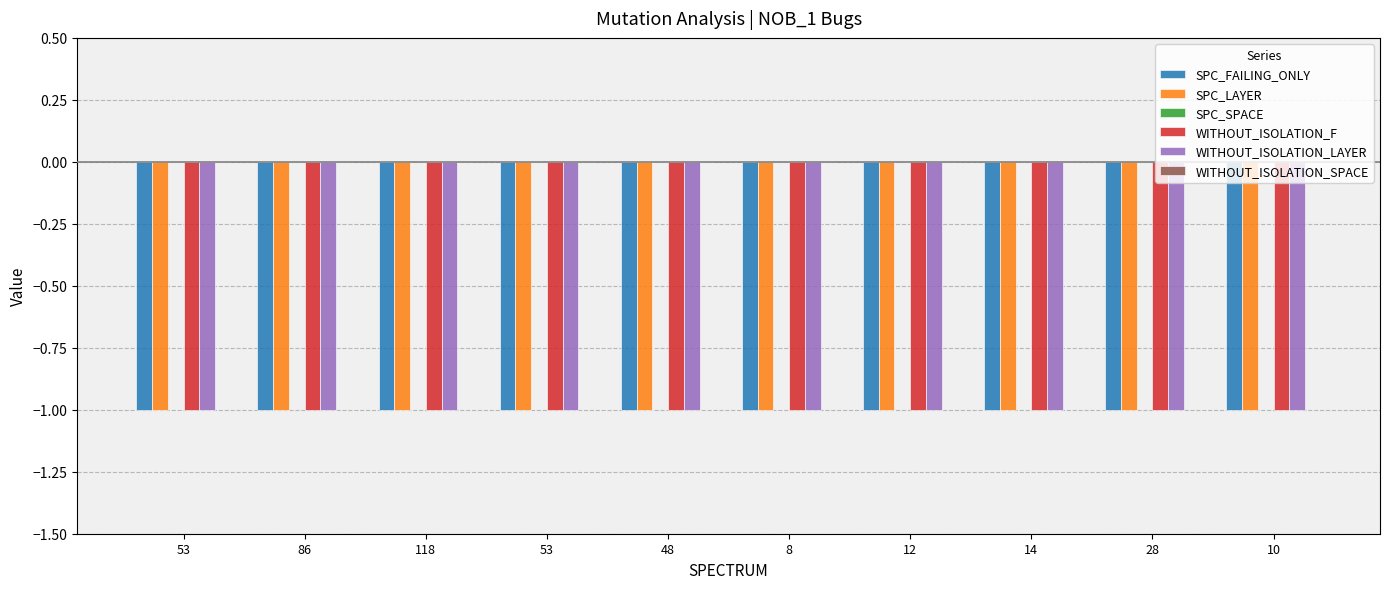

List the labels in order of SPC_SPACE value, smallest first.

53, 86, 118, 53, 48, 8, 12, 14, 28, 10